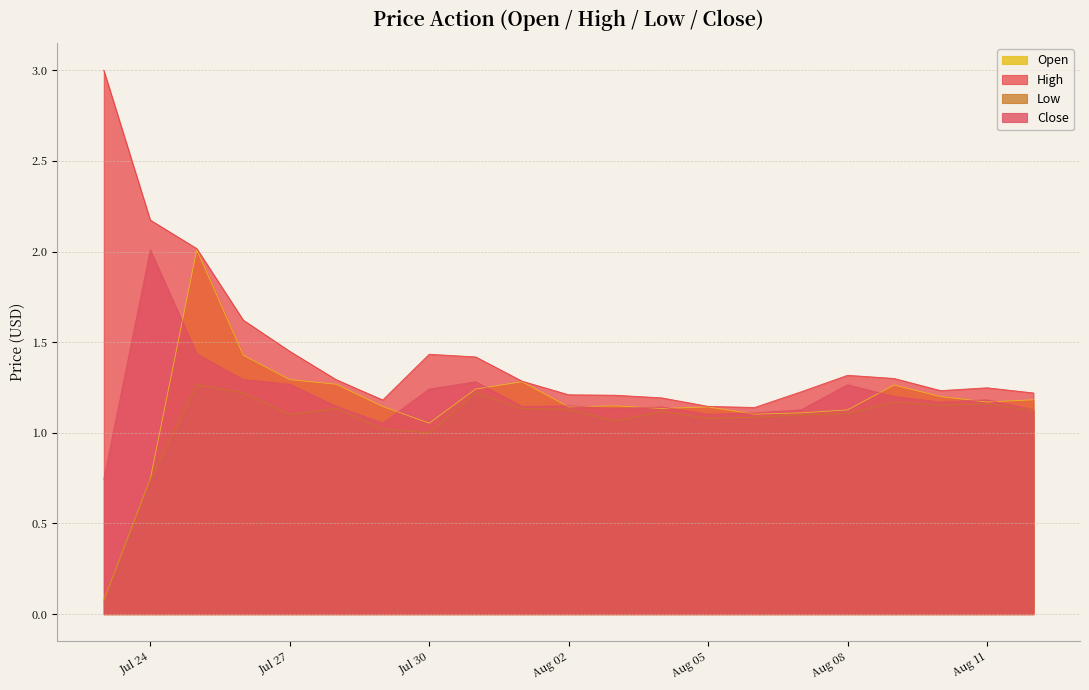

What is the smallest value displayed?

0.1